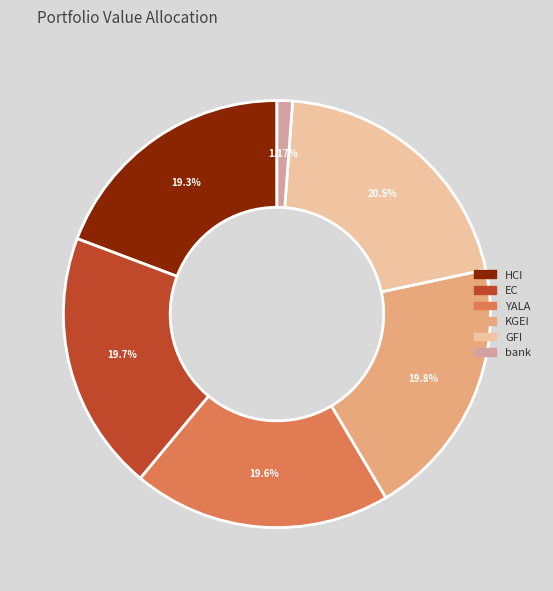

What percentage do GFI and KGEI together represent?

40.3%